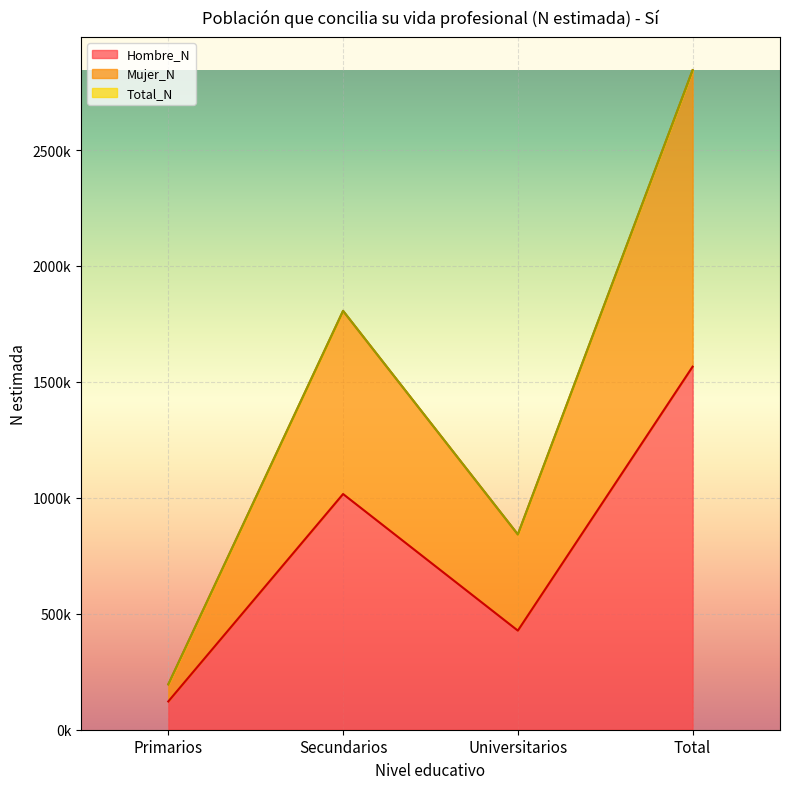

Reading right to left, transcribe all the data shown in this chart.

Hombre_N: Total=1565842	Universitarios=427423	Secundarios=1016525	Primarios=121894
Mujer_N: Total=2844333	Universitarios=842328	Secundarios=1806372	Primarios=195633
Total_N: Total=2844333	Universitarios=842328	Secundarios=1806372	Primarios=195634